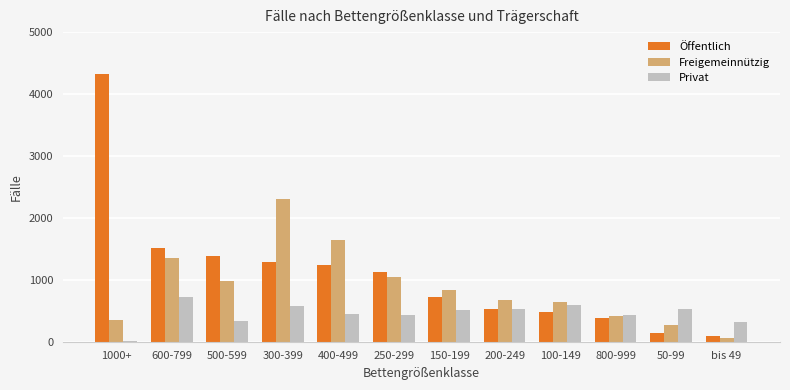

What is the difference between the Öffentlich values at 600-799 and 50-99?

1372